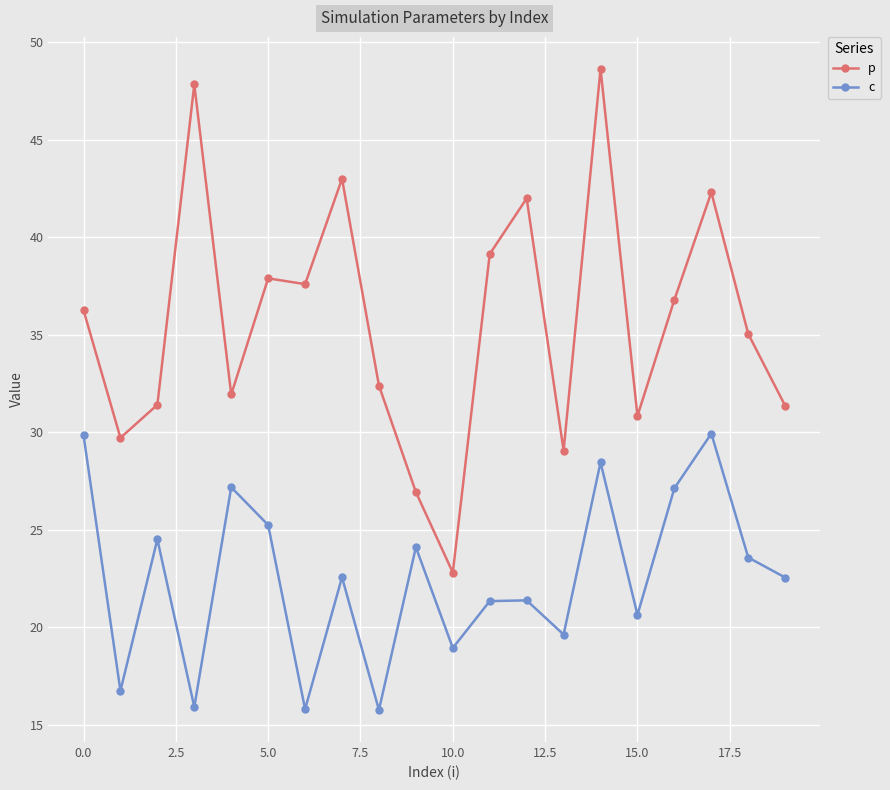

True or false: p and c intersect in this chart.

False